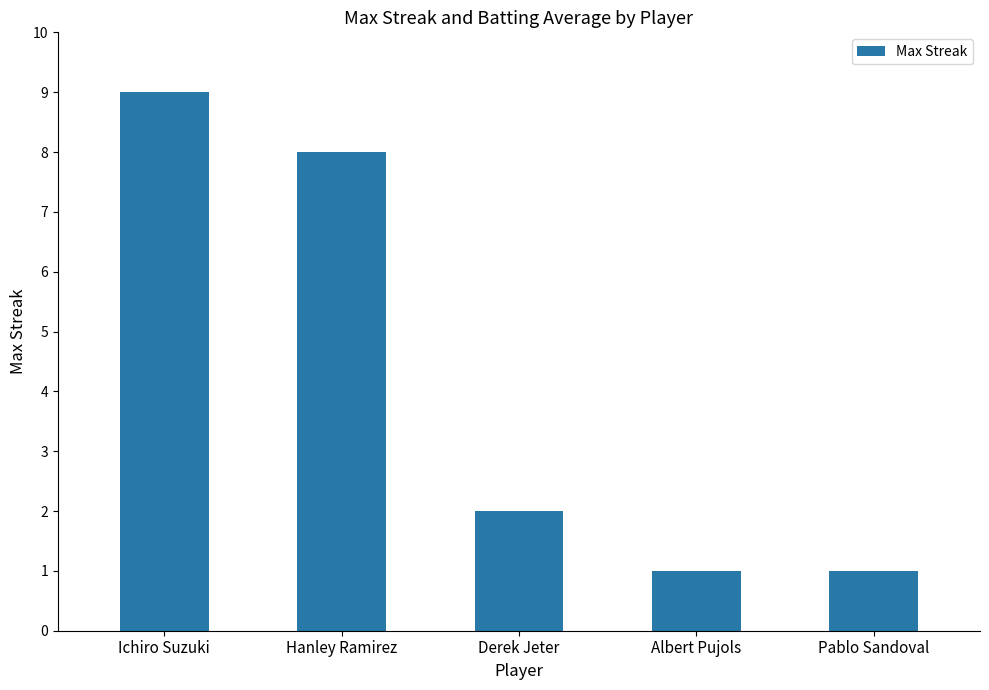

The chart shows a value of 1 at Pablo Sandoval. True or false?

True